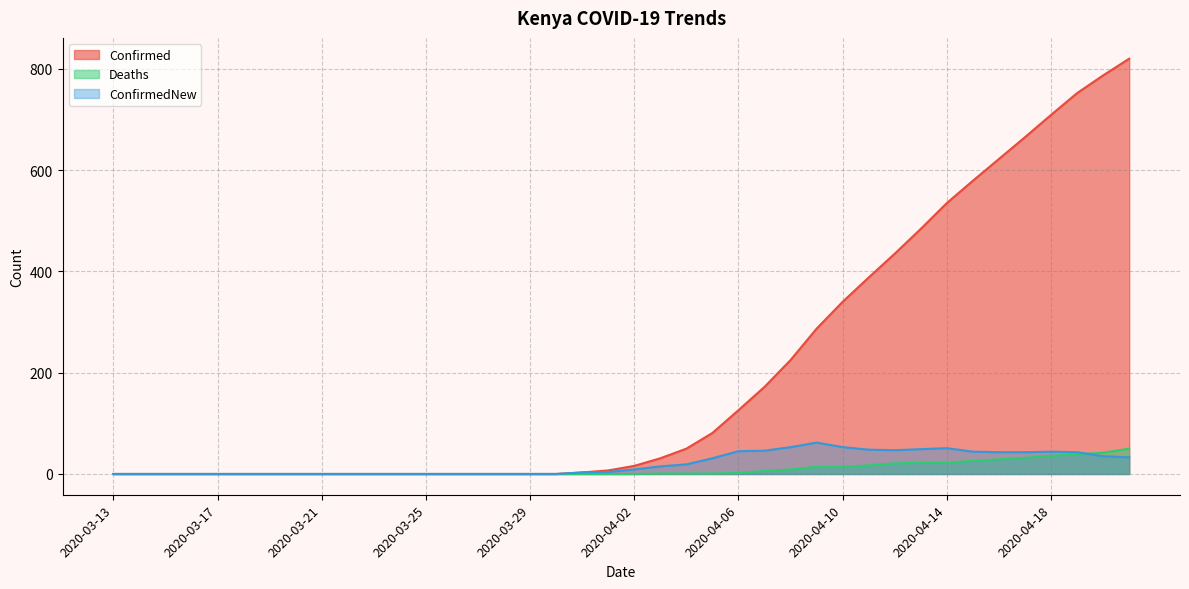

What are all the series names shown in the legend?

Confirmed, Deaths, ConfirmedNew